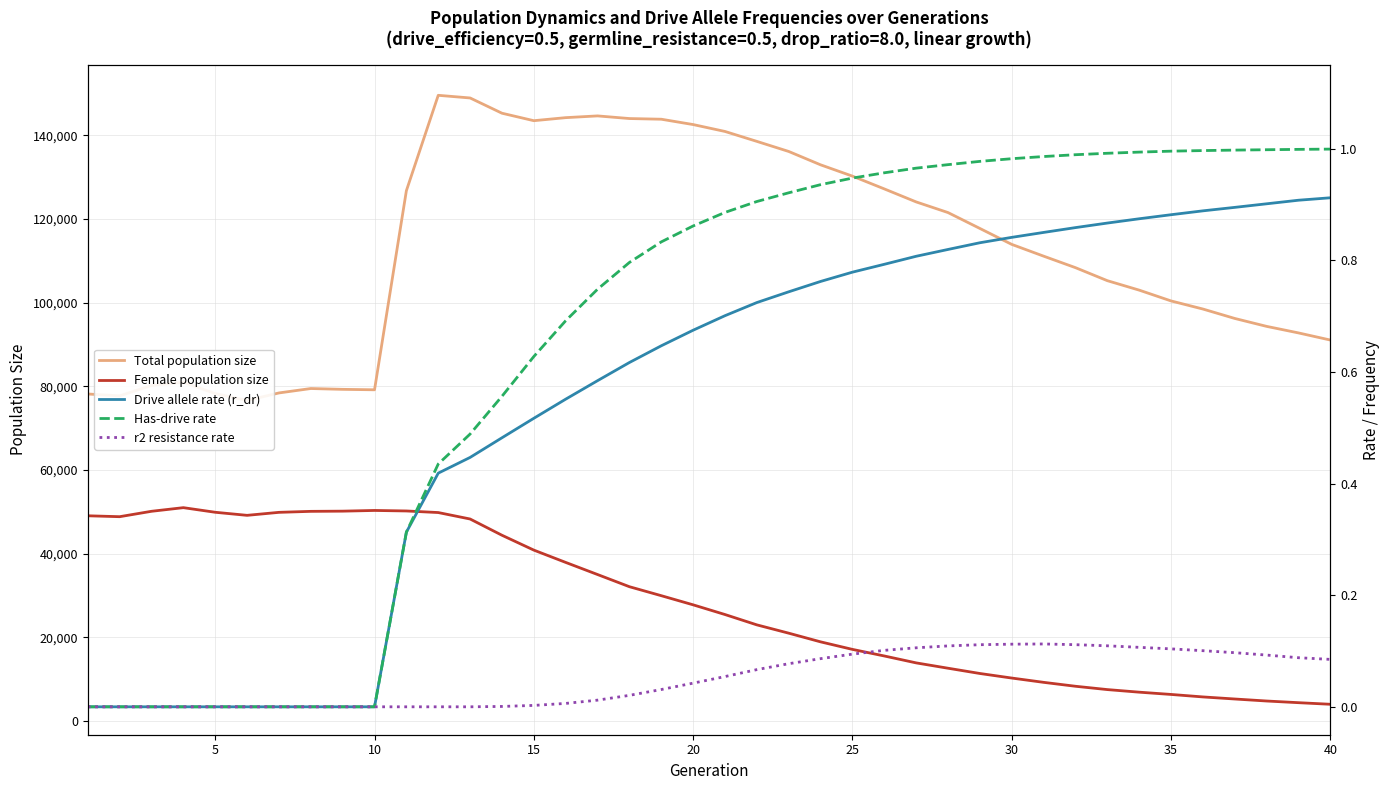

Is it true that Female population size equals 6354.0 at 34?

True